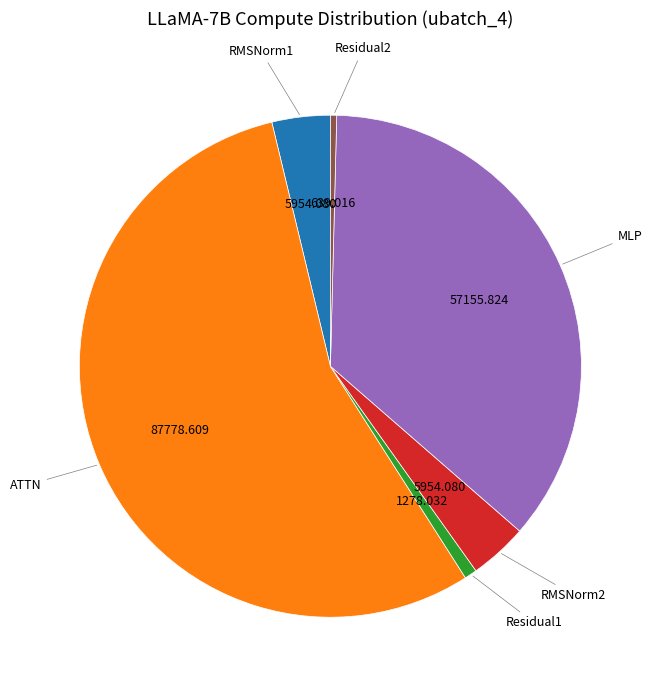

What is the smallest slice in the pie chart?

Residual2